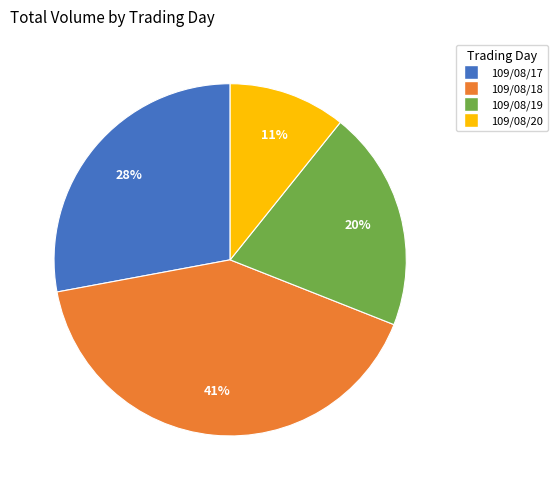

What is the ratio of the value at 109/08/18 to the value at 109/08/19?

2.0